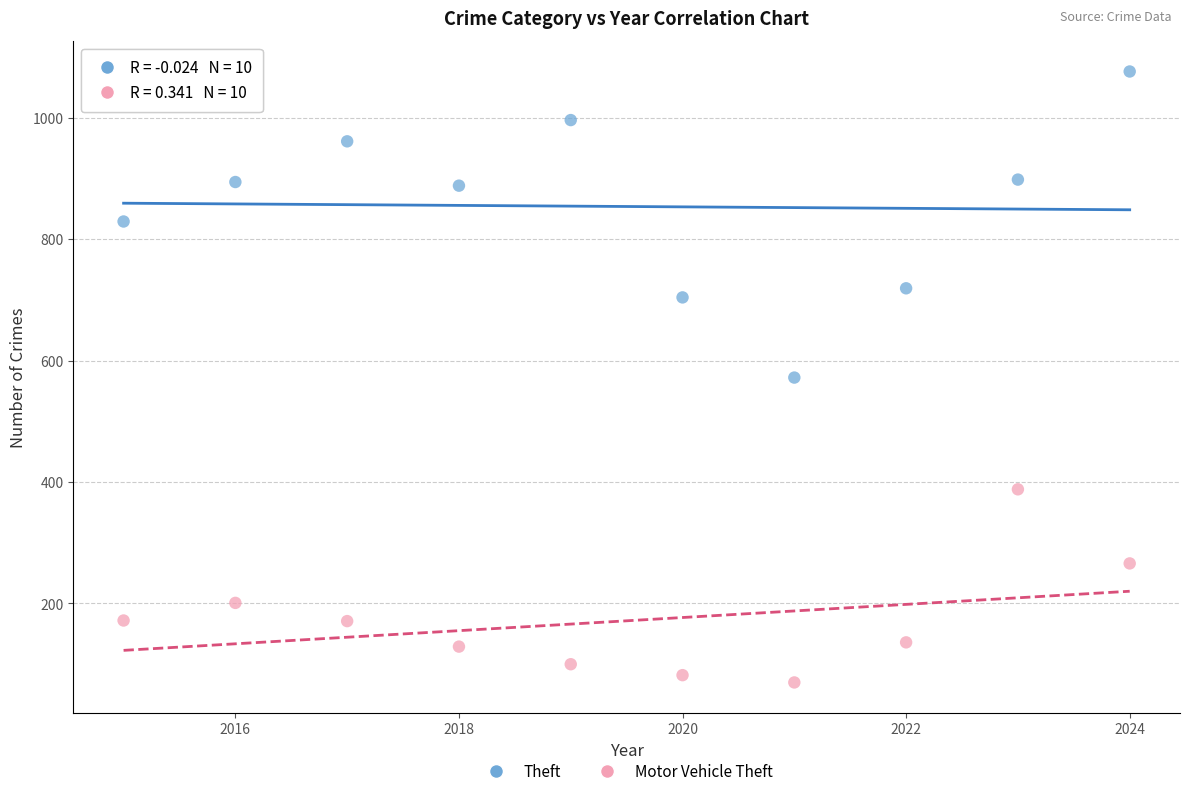

Across all data points, what is the range of Y values (max minus min)?

1006